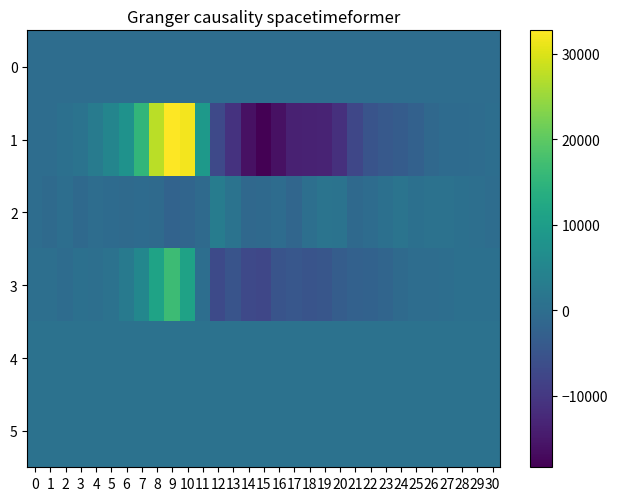

At which category is the sum across all series the highest?

9